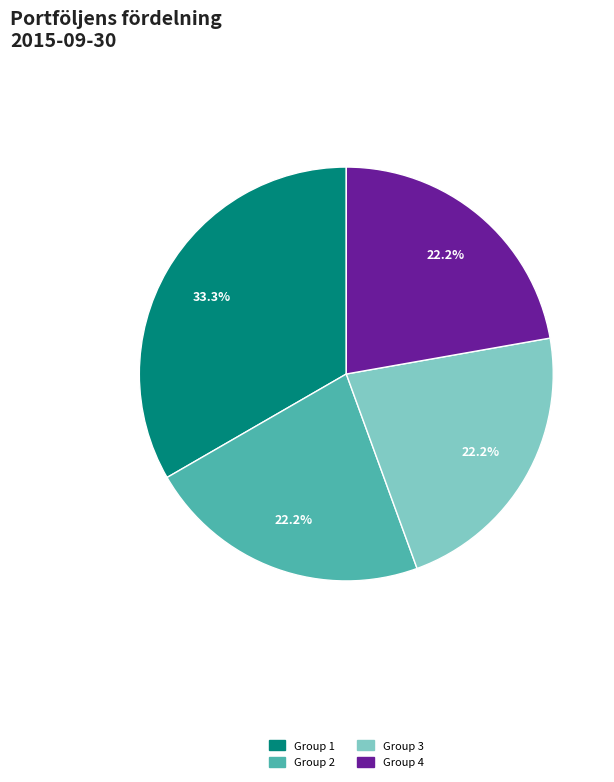

Is there any slice that represents more than half of the pie?

No